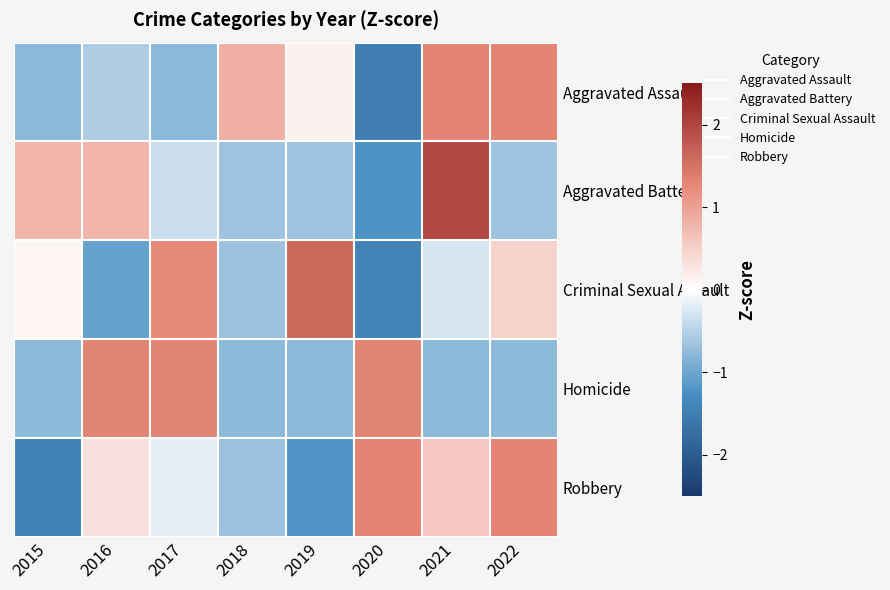

Reading right to left, extract all data points from this chart.

Aggravated Assault: 2022=1.3	2021=1.3	2020=-1.5	2019=0.1	2018=0.8	2017=-0.8	2016=-0.6	2015=-0.8
Aggravated Battery: 2022=-0.7	2021=2.0	2020=-1.2	2019=-0.7	2018=-0.7	2017=-0.4	2016=0.8	2015=0.8
Criminal Sexual Assault: 2022=0.5	2021=-0.3	2020=-1.4	2019=1.6	2018=-0.7	2017=1.2	2016=-1.0	2015=0.1
Homicide: 2022=-0.8	2021=-0.8	2020=1.3	2019=-0.8	2018=-0.8	2017=1.3	2016=1.3	2015=-0.8
Robbery: 2022=1.3	2021=0.6	2020=1.3	2019=-1.2	2018=-0.7	2017=-0.2	2016=0.3	2015=-1.5